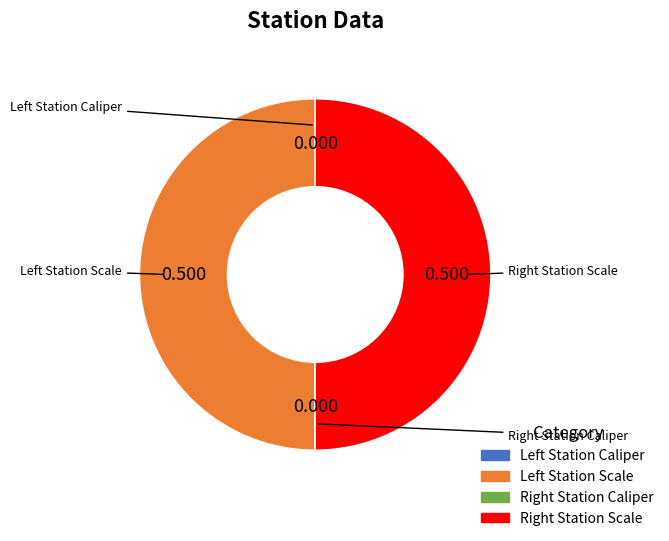

Which slice is the largest?

Left Station Scale